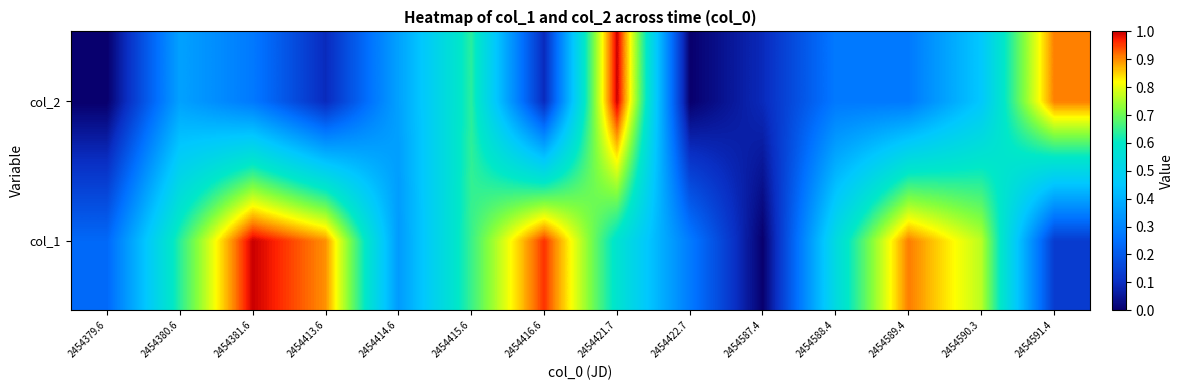

List the series in order of their overall mean, lowest first.

col_2, col_1